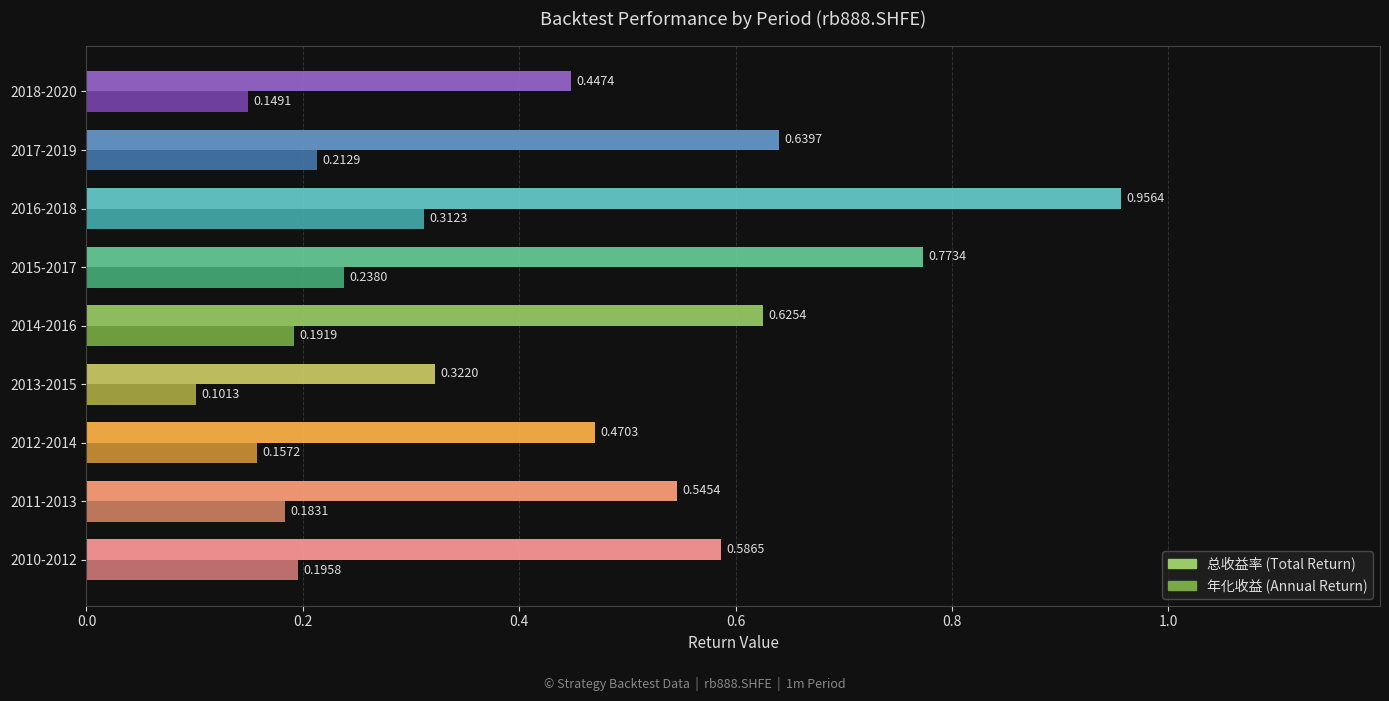

At which category is the sum across all series the highest?

2016-2018